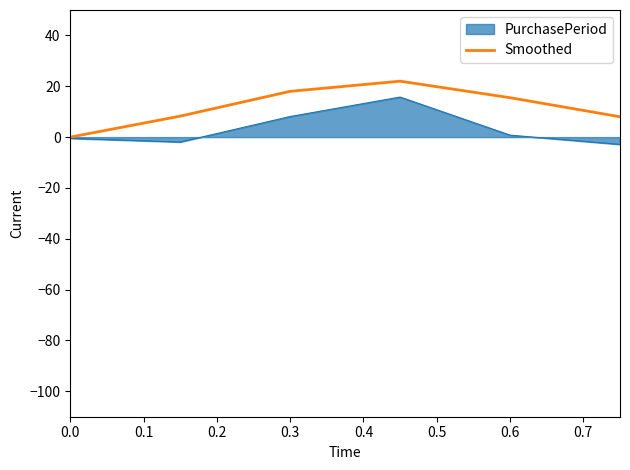

Which series has the largest total across all categories?

Smoothed